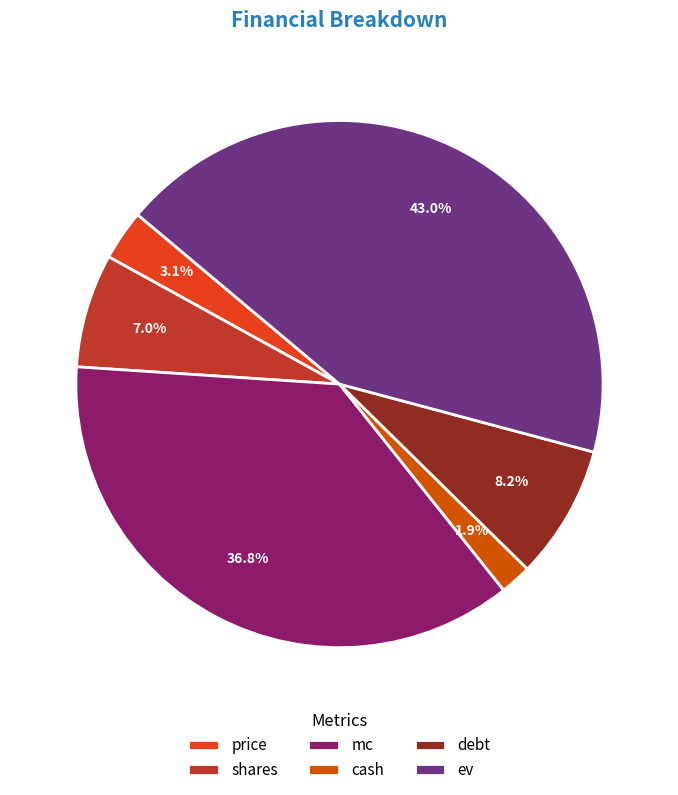

To the nearest percent, what is the difference between the largest and smallest slice percentages?

41%